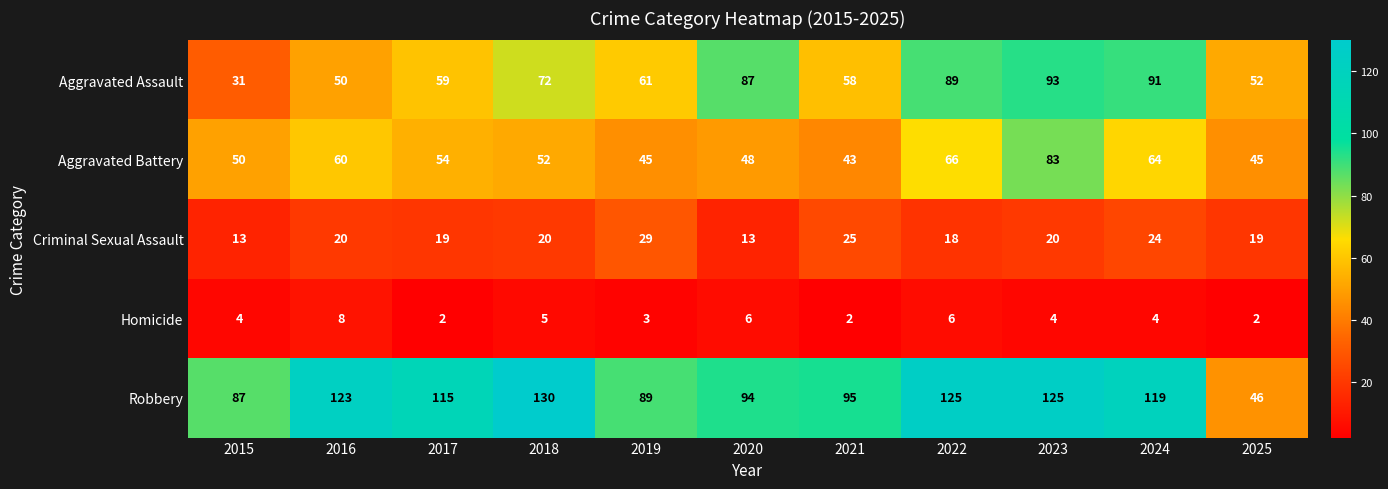

What is the total value across all series at 2022?

304